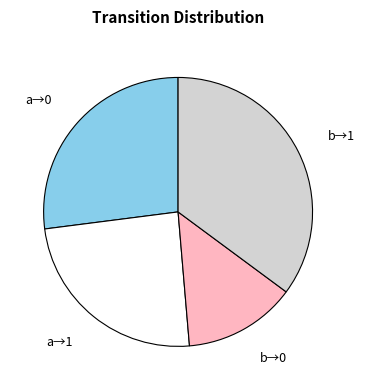

Which category has the smallest portion of the pie?

b→0